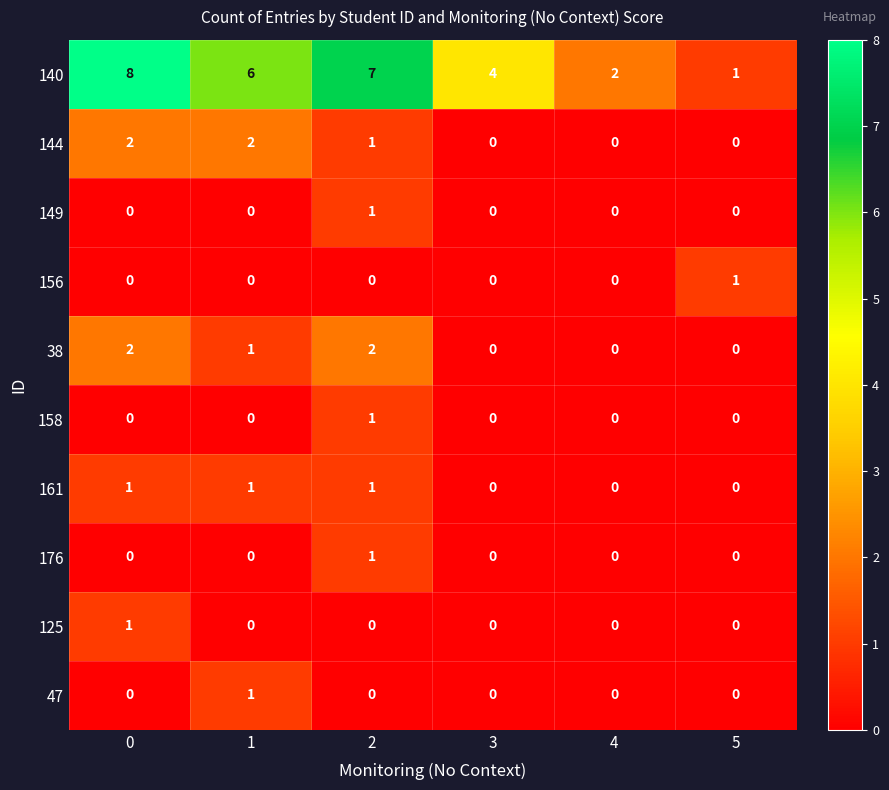

What is the greatest value displayed?

8